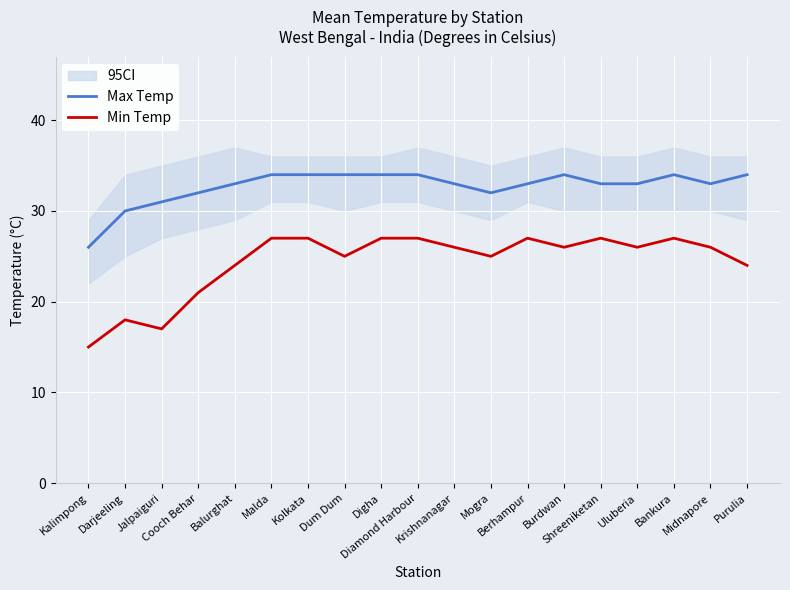

Read the Min Temp value at Uluberia, to the nearest 5.

25